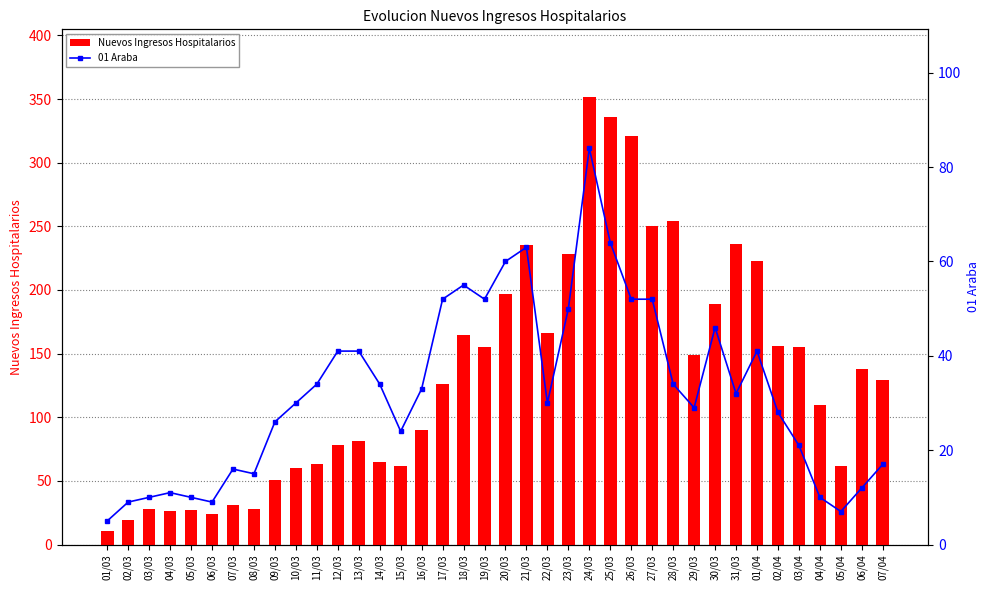

List the series in order of their peak value, lowest first.

01 Araba, Nuevos Ingresos Hospitalarios